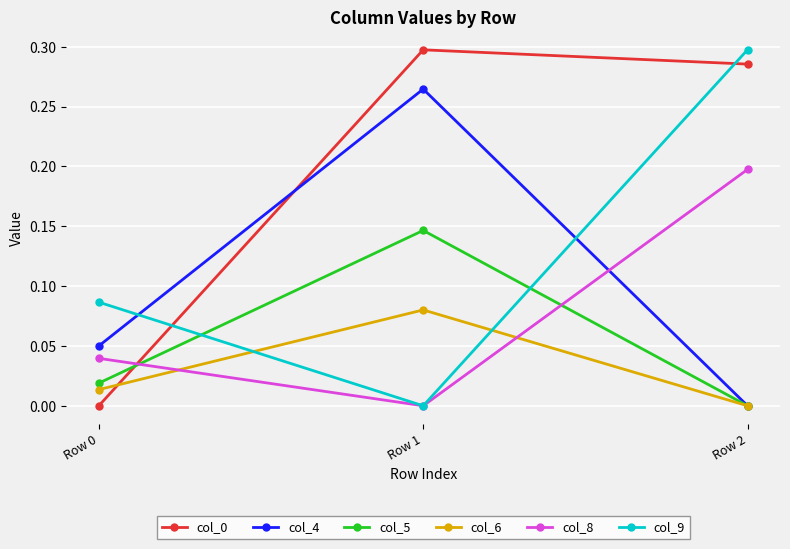

Where is col_6 nearest to the value 0?

Row 2